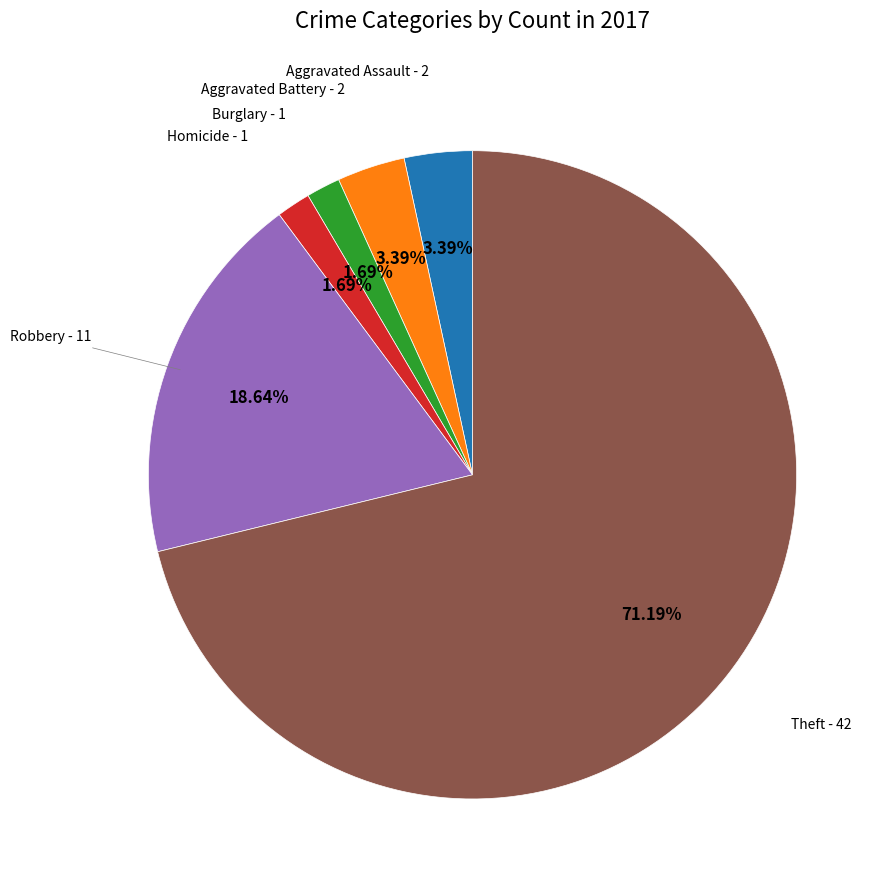

Is there a majority slice in this chart?

Yes